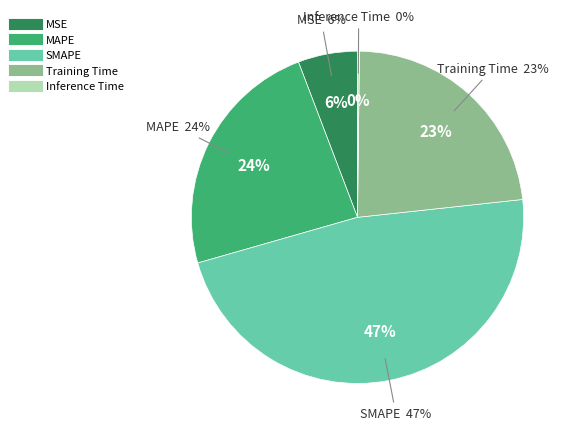

To the nearest percent, what is the difference between the MSE and Training Time slice percentages?

17%